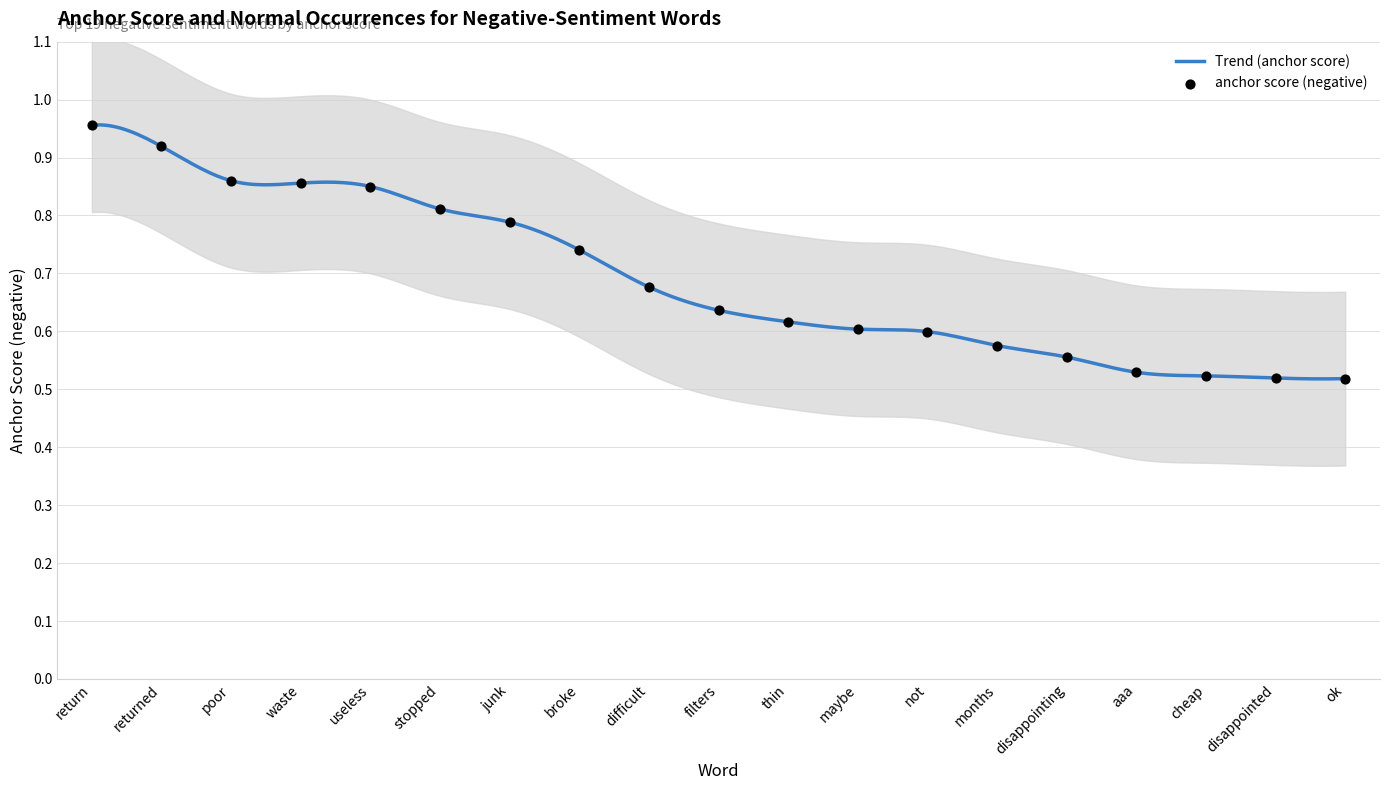

Which has a higher value, junk or months?

junk